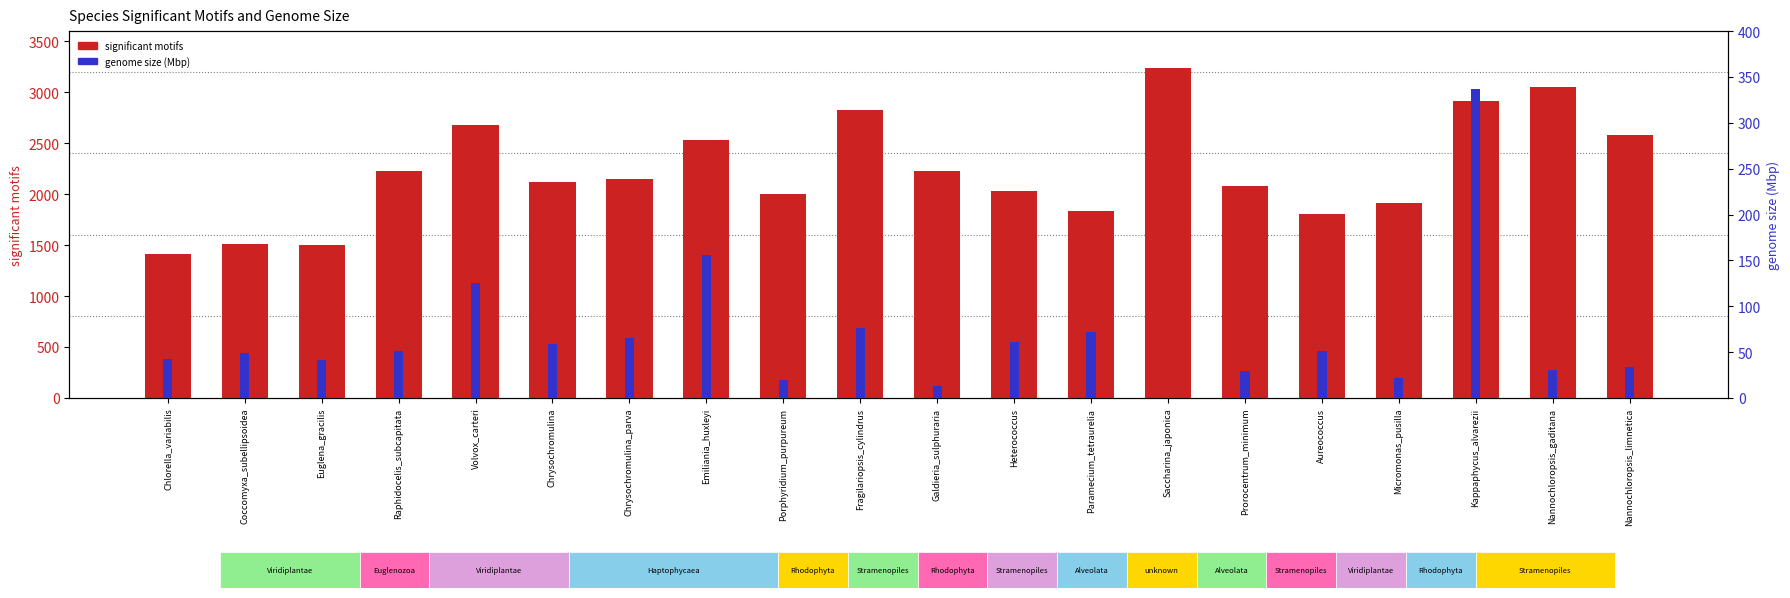

What is the lowest value of the significant motifs series?

1414.0